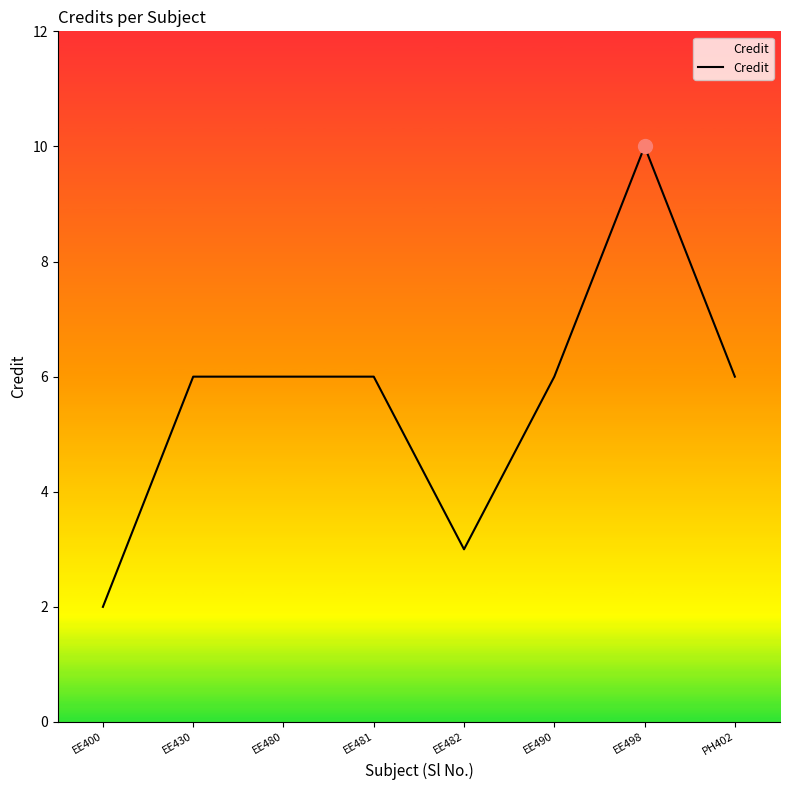

What is the change in value from EE481 to EE482?

-3